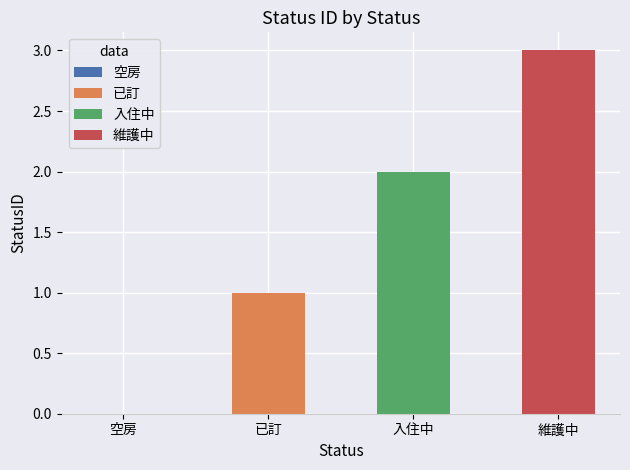

Where is the data nearest to the value 1?

已訂